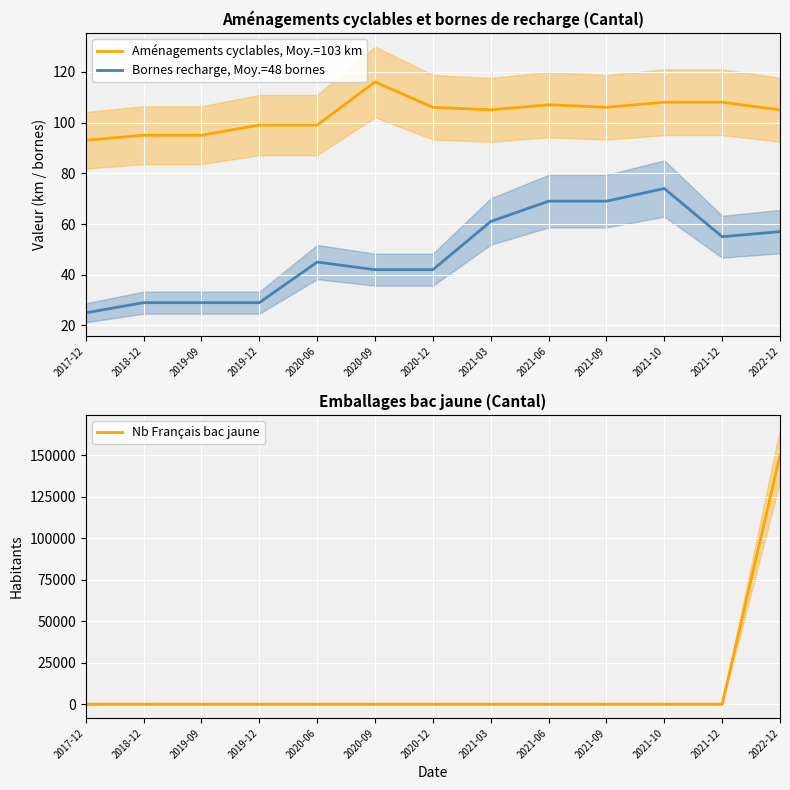

What is the label of the 7th point from the left?

2020-12